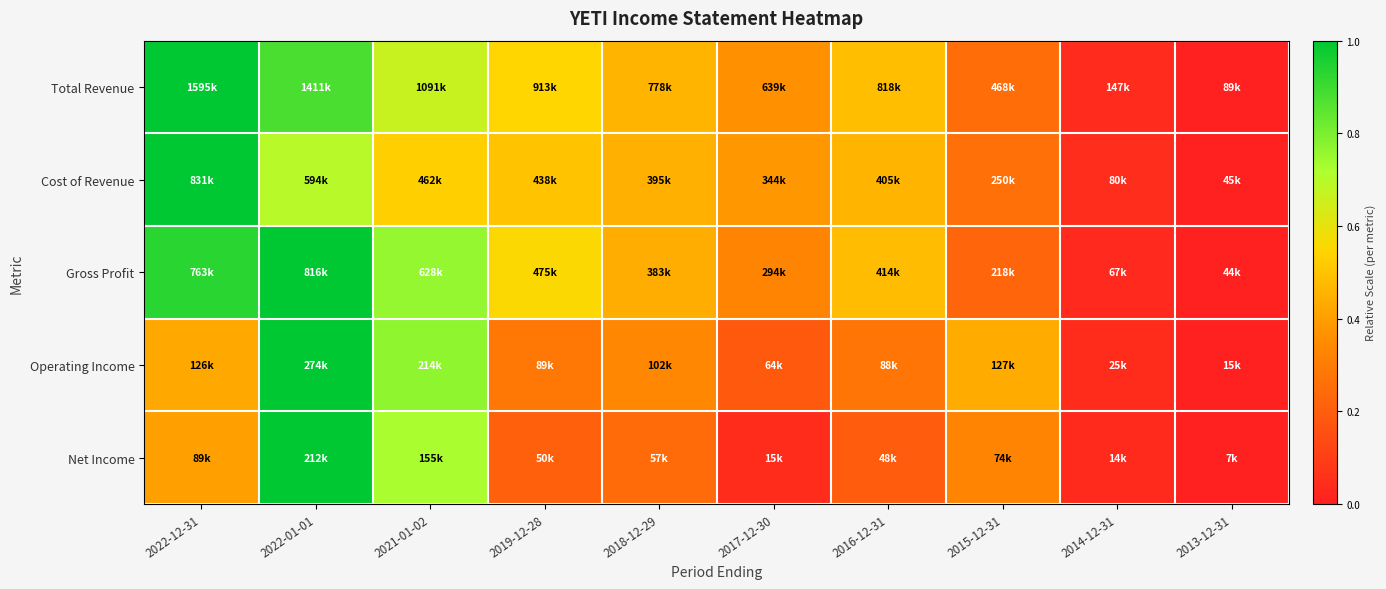

At 2014-12-31, list the series in order from smallest to largest.

Gross Profit, Net Income, Total Revenue, Operating Income, Cost of Revenue